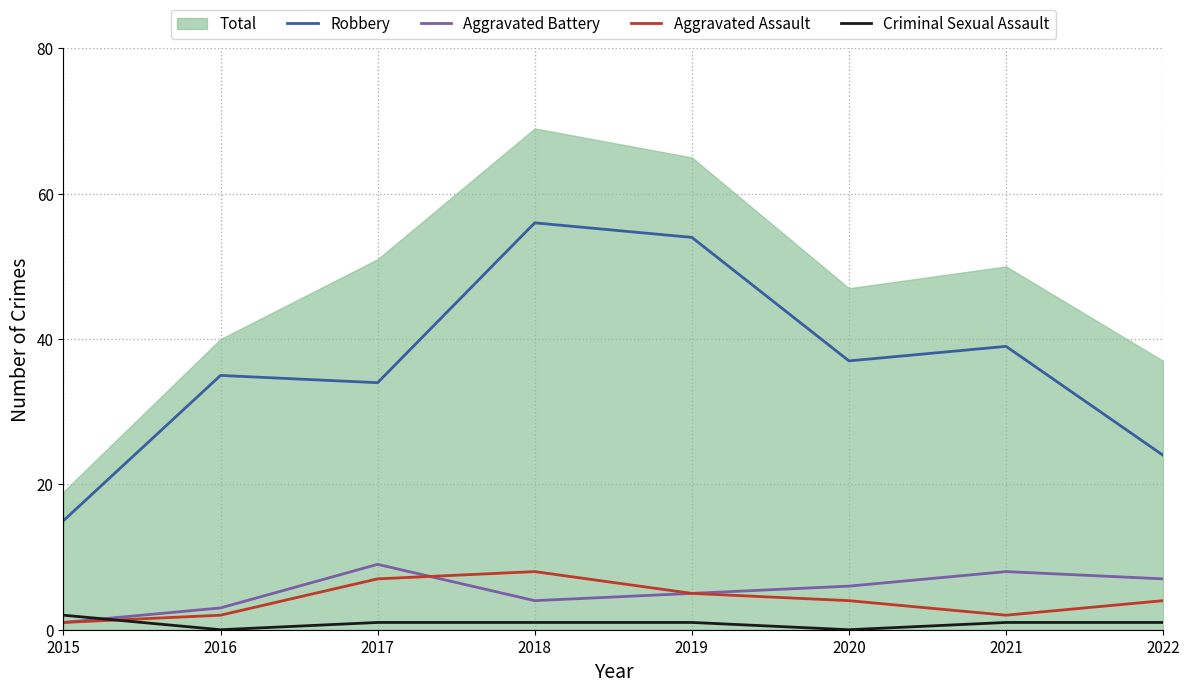

Is the value of Aggravated Battery at 2021 greater than the value of Aggravated Assault at 2021?

Yes